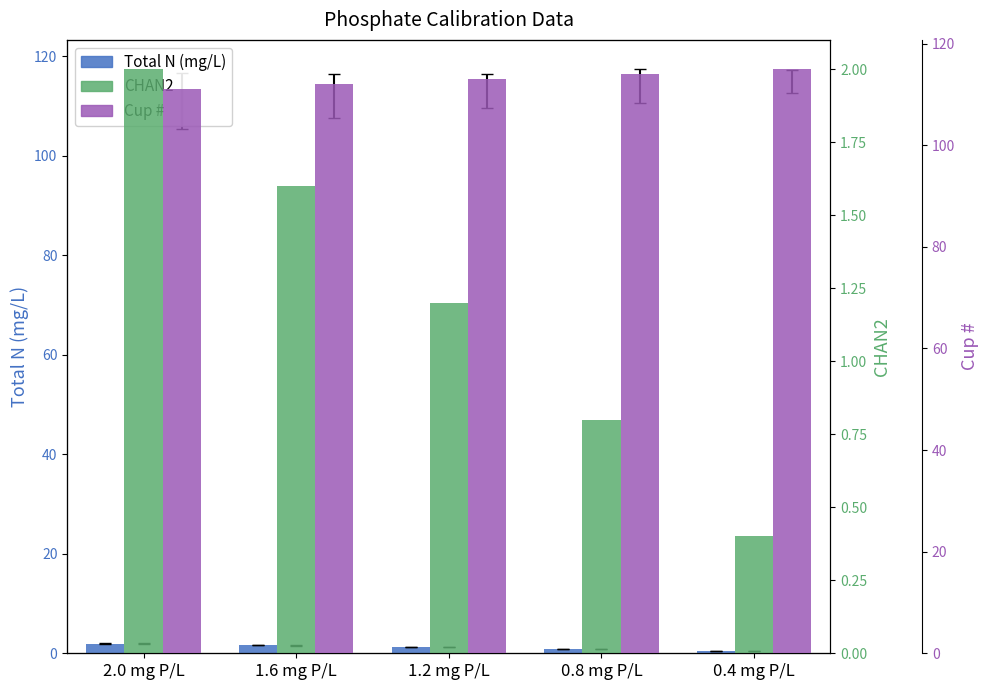

How many bars are there in total?

15